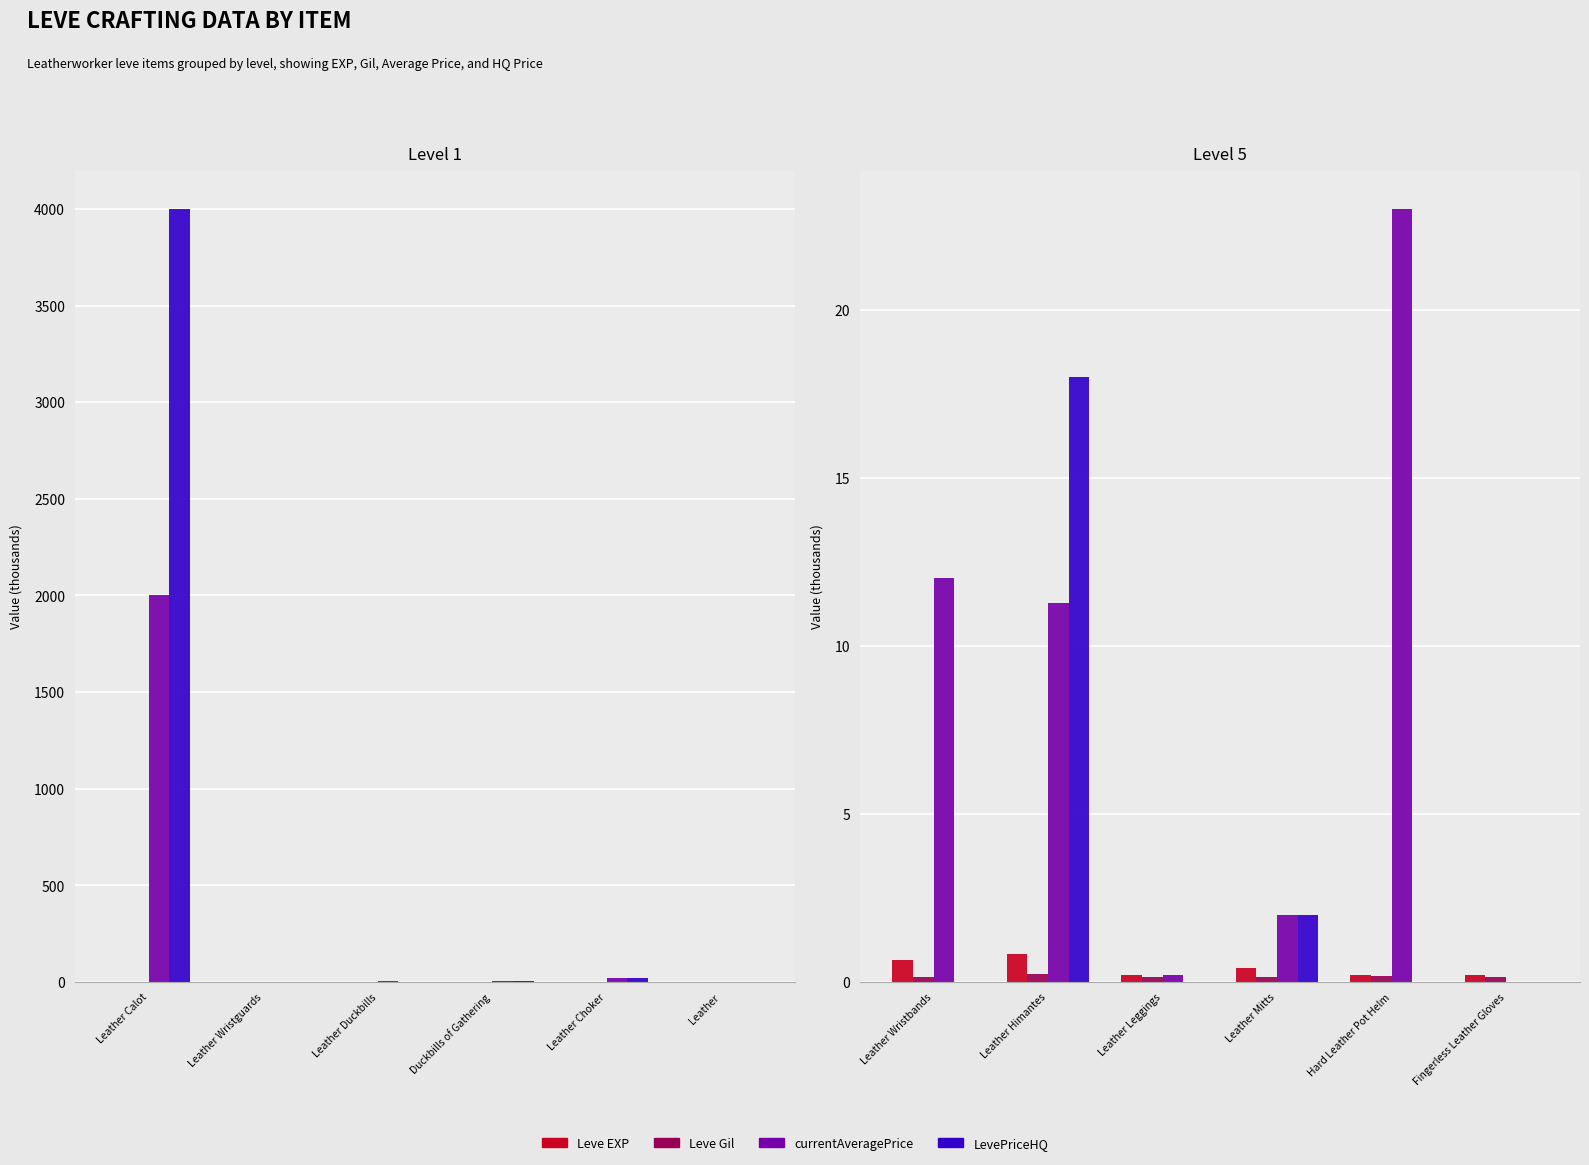

Rank the series at Fingerless Leather Gloves from lowest to highest value.

currentAveragePrice, LevePriceHQ, Leve Gil, Leve EXP